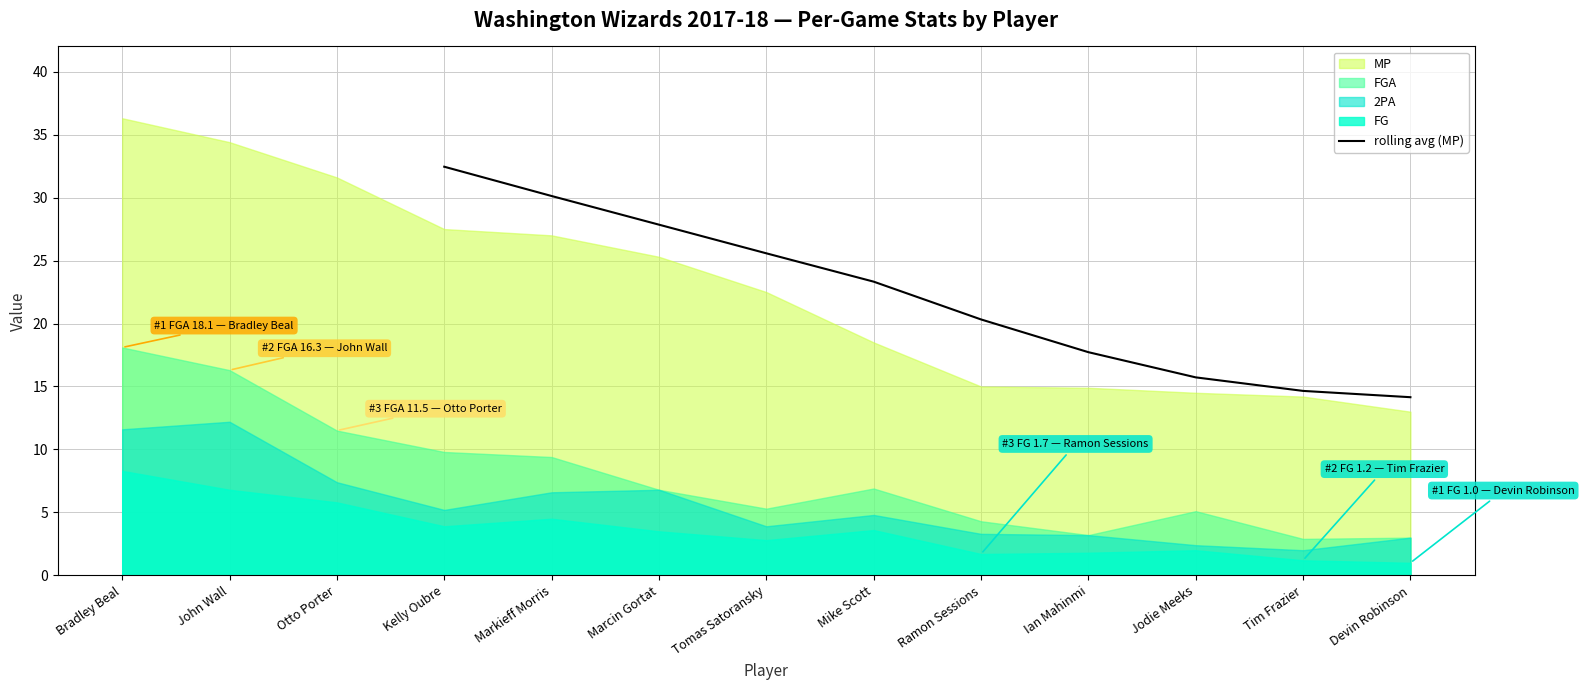

Is it true that rolling avg (MP) equals 6.8 at Devin Robinson?

False